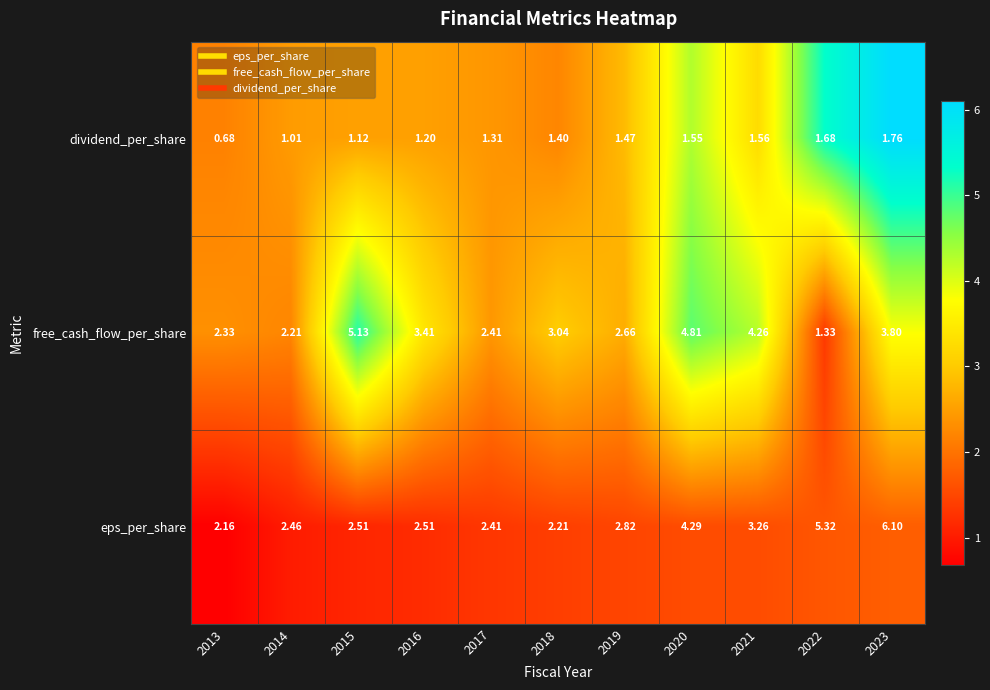

Which series has the largest total across all categories?

eps_per_share